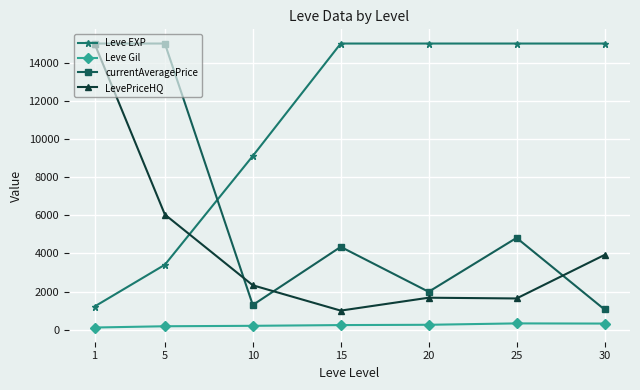

At how many categories does at least one series exceed 711?

7